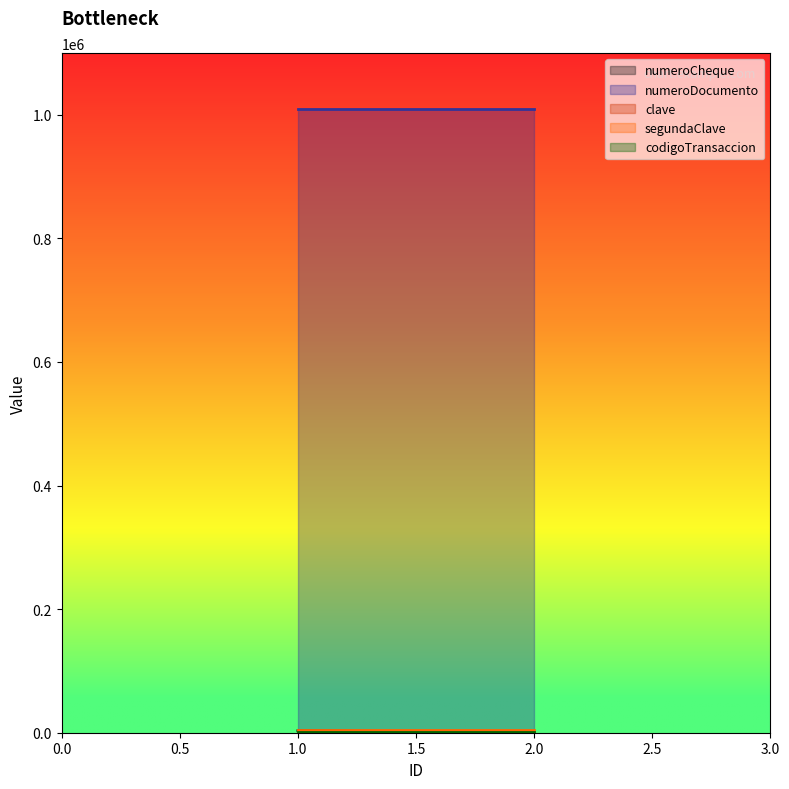

What is the total value across all series at 1?

1019245